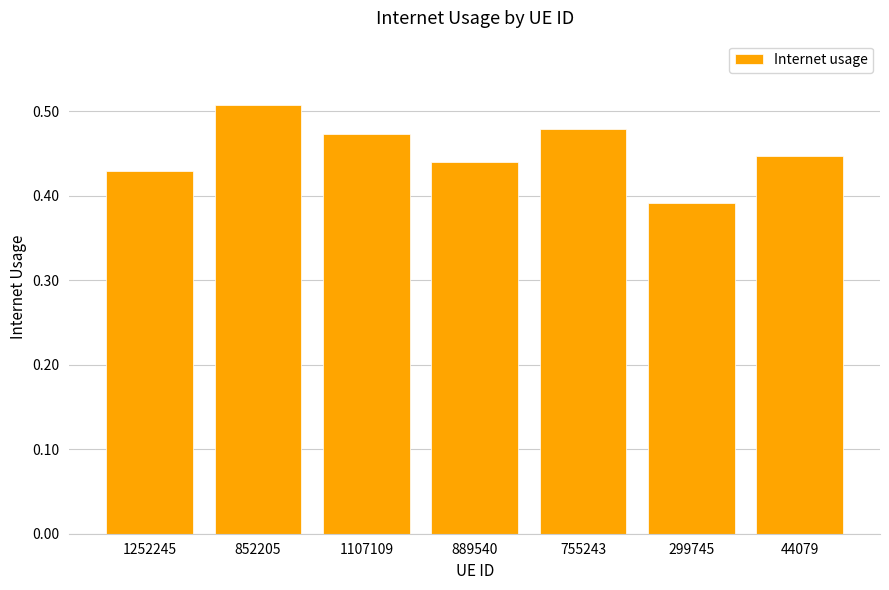

At which category does the chart reach its peak across all series?

852205